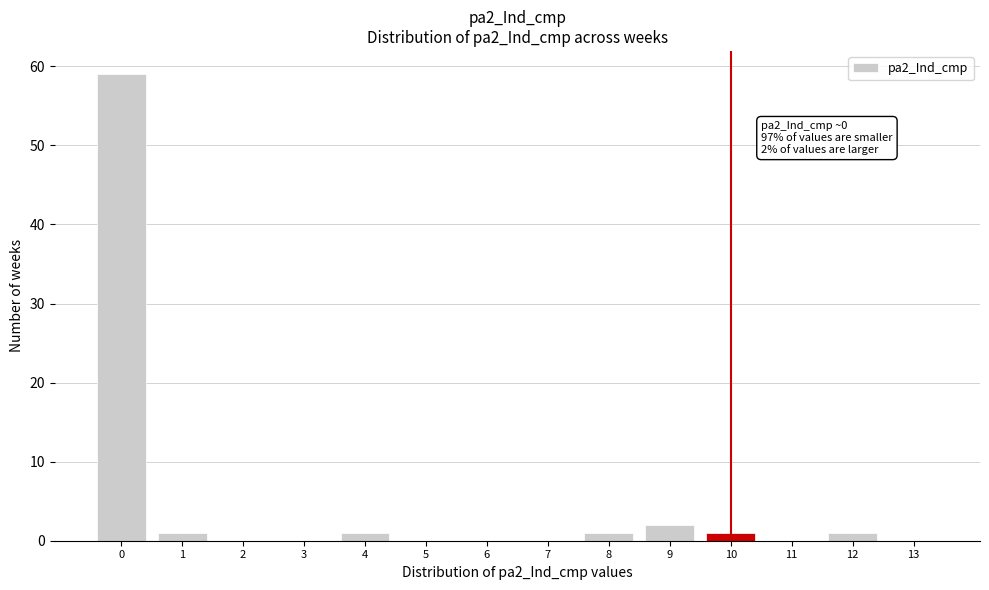

Reading right to left, what are all the values shown in this chart?

13=0	12=1	11=0	10=1	9=2	8=1	7=0	6=0	5=0	4=1	3=0	2=0	1=1	0=59